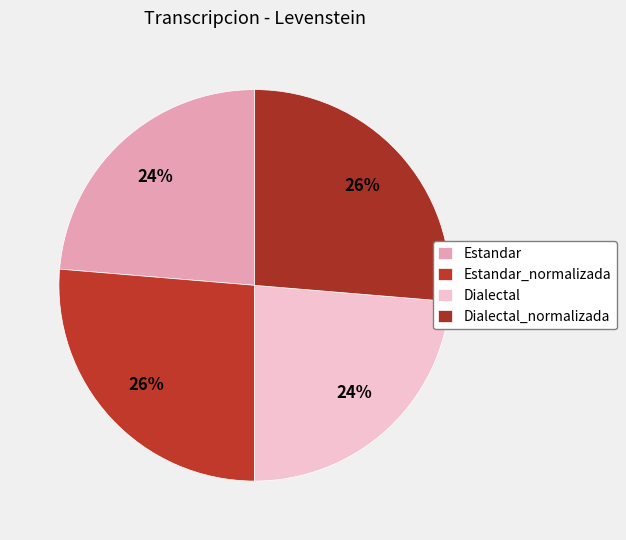

Count the number of slices in the pie.

4